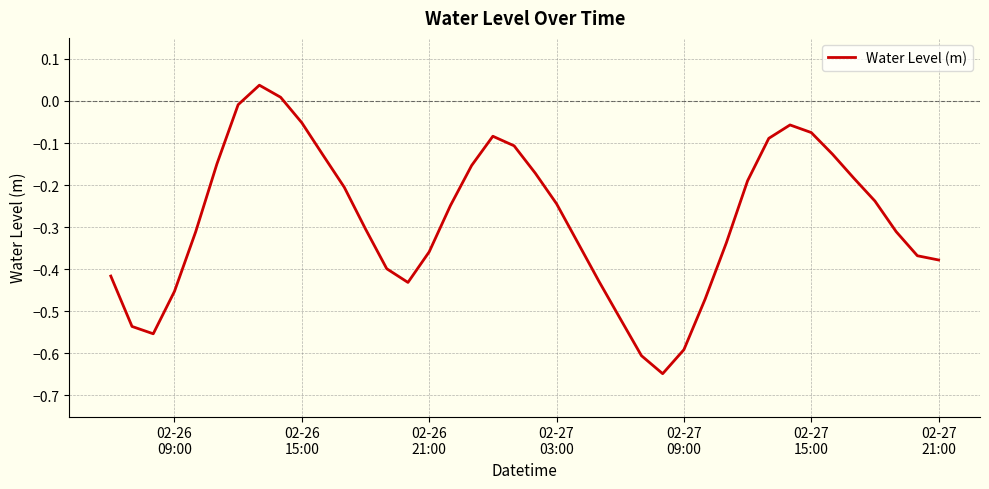

What is the smallest value displayed?

-0.6